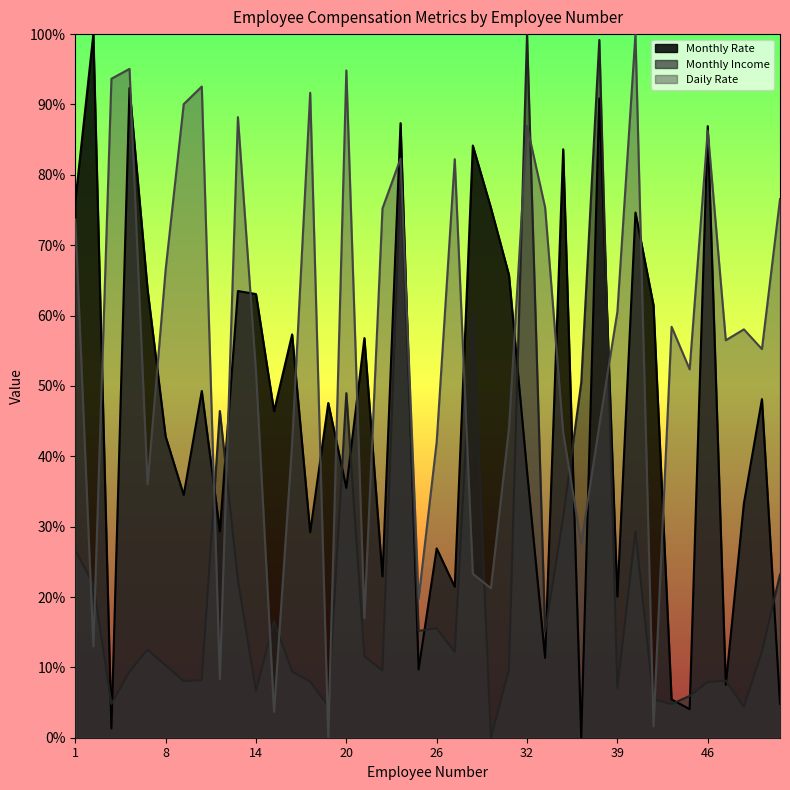

What is the average value of the Monthly Rate series?

46.3